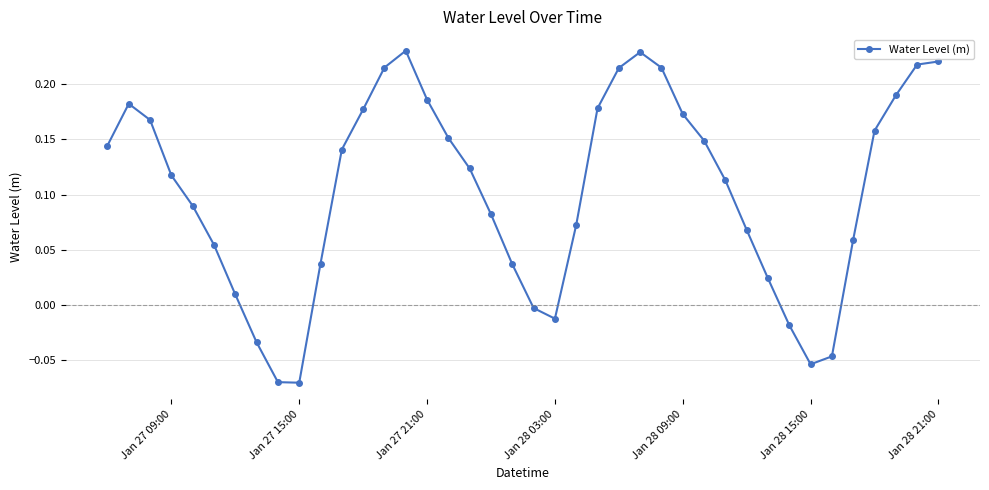

True or false: there are more than 1 points higher than both neighbors.

True